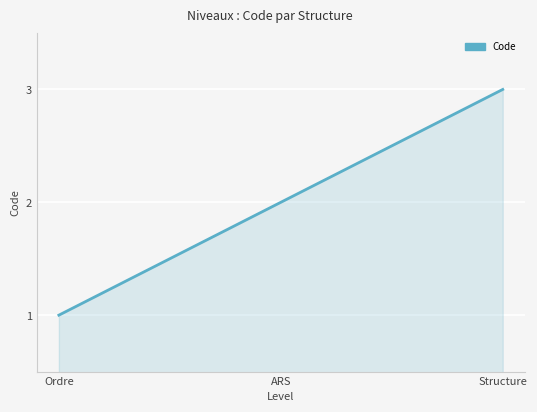

What is the sum of the values at Structure and ARS?

5